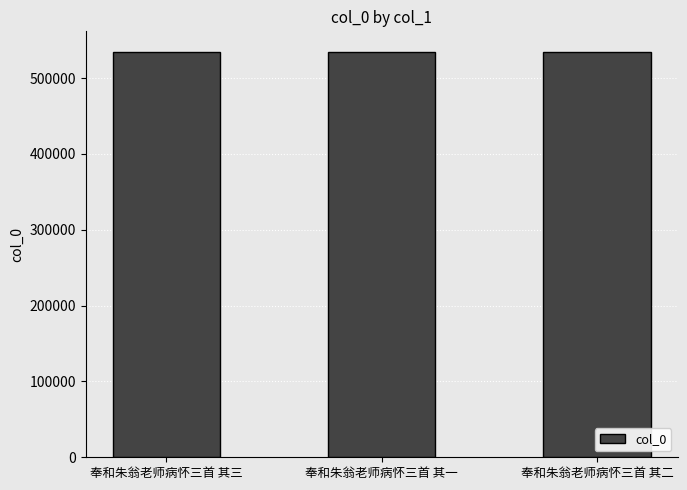

What is the smallest value displayed?

534825